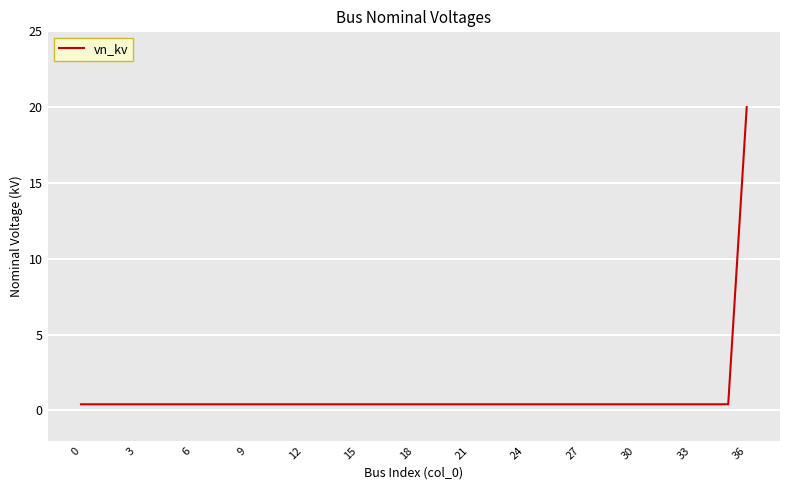

What is the maximum value shown in the chart?

20.0